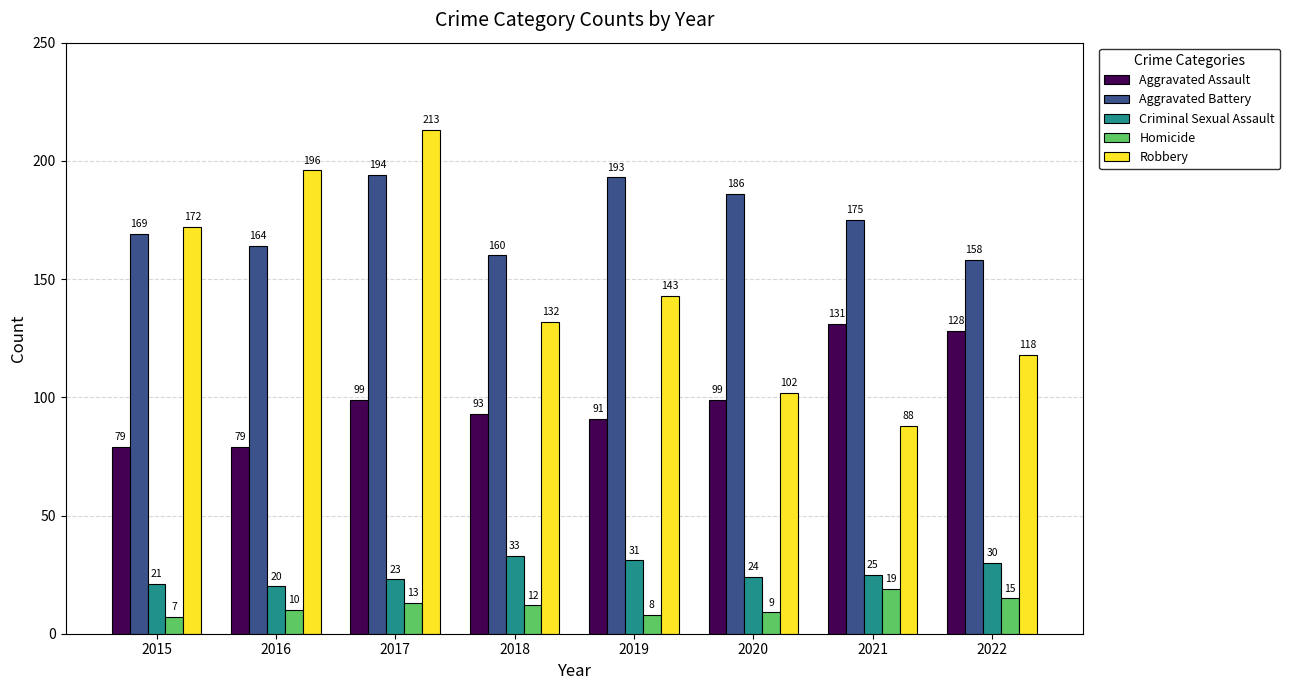

At which label does Robbery first exceed 143?

2015